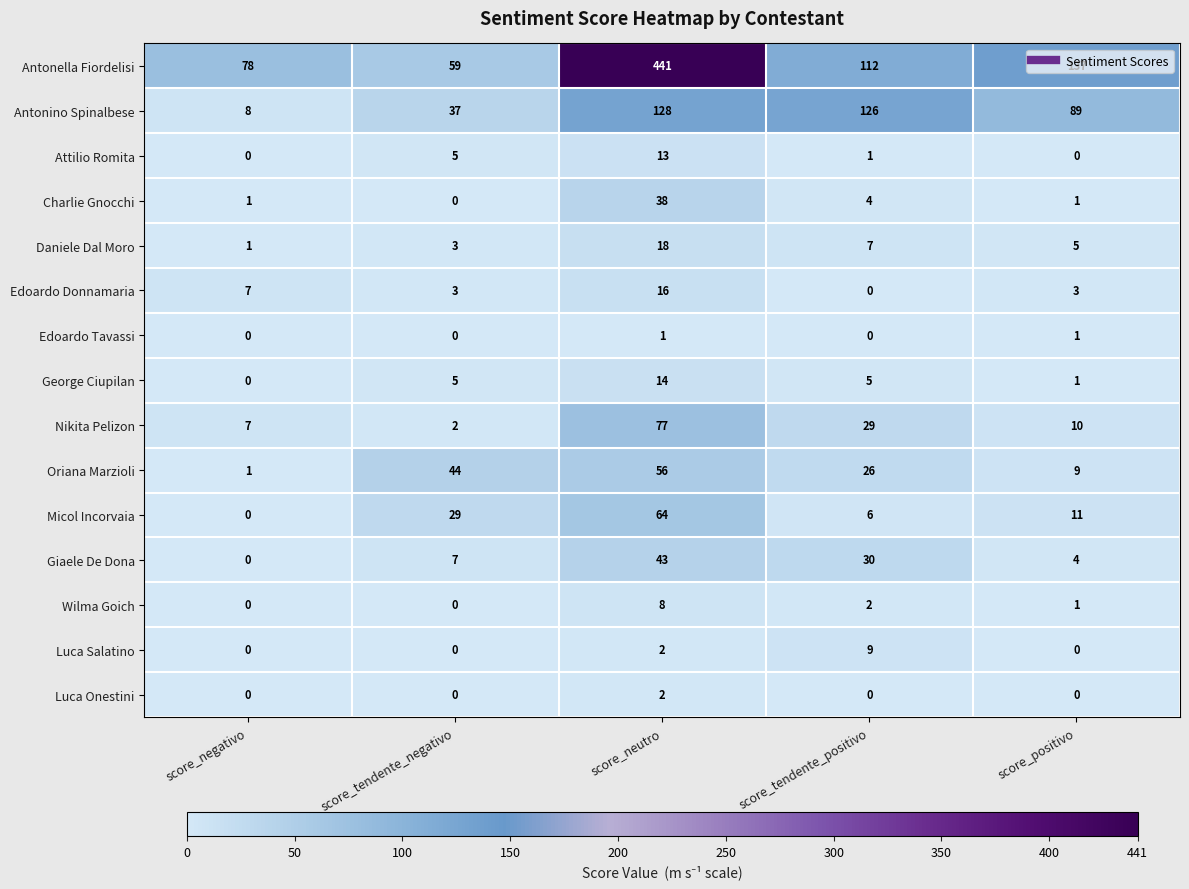

List the series in order of their peak value, lowest first.

Edoardo Tavassi, Luca Onestini, Wilma Goich, Luca Salatino, Attilio Romita, George Ciupilan, Edoardo Donnamaria, Daniele Dal Moro, Charlie Gnocchi, Giaele De Dona, Oriana Marzioli, Micol Incorvaia, Nikita Pelizon, Antonino Spinalbese, Antonella Fiordelisi